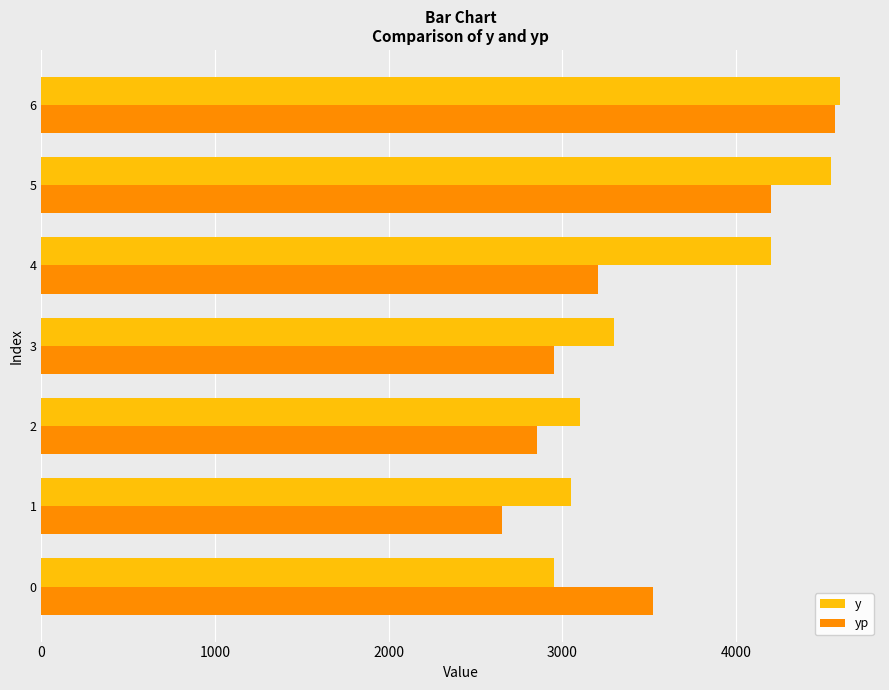

Is it true that y equals 1626.7 at 0?

False